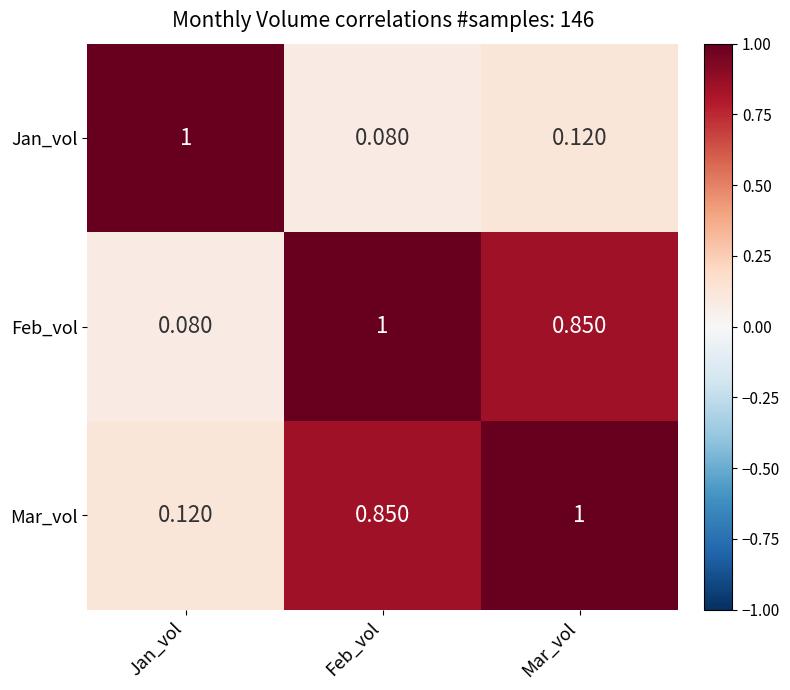

How many data points does each series have?

3